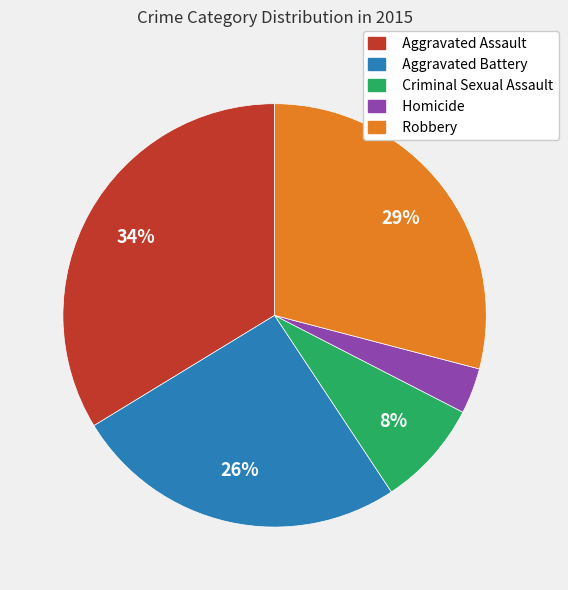

What is the smallest slice in the pie chart?

Homicide